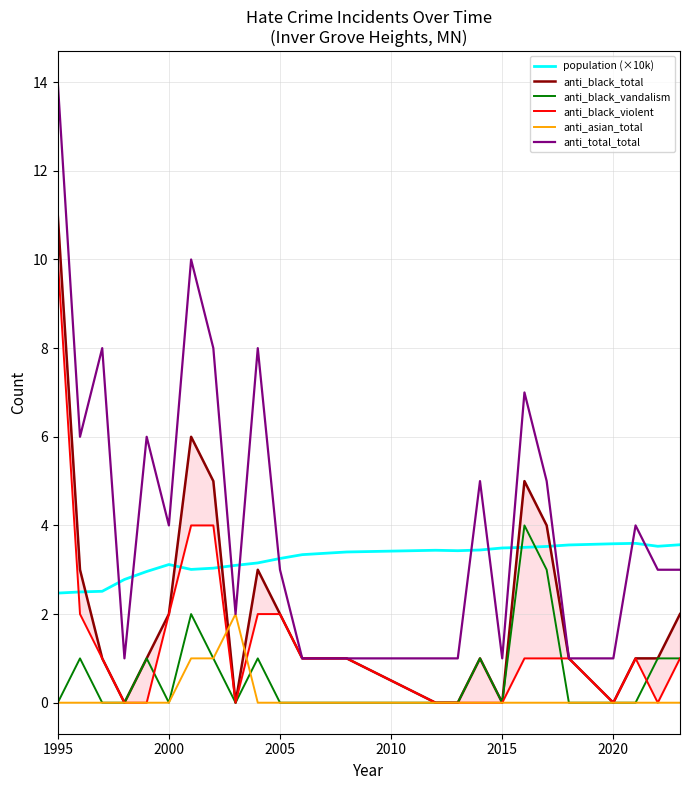

True or false: anti_asian_total has a value of 0.0 at 2000.

True